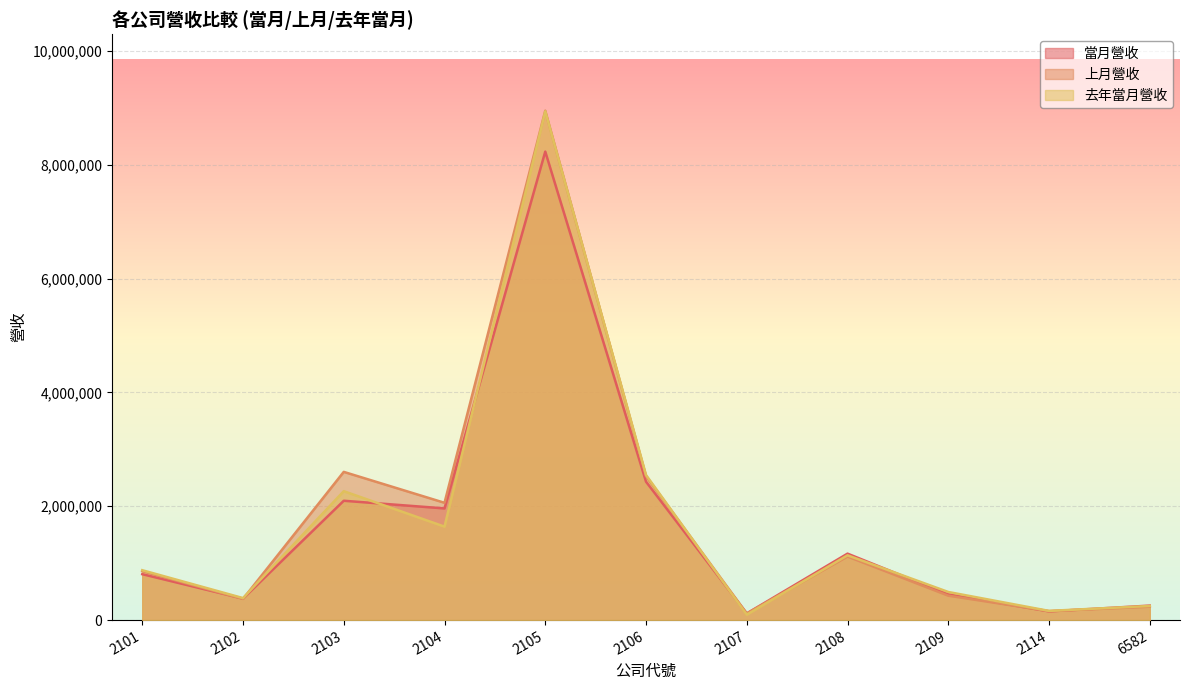

True or false: 上月營收 has a value of 372161 at 2102.

True